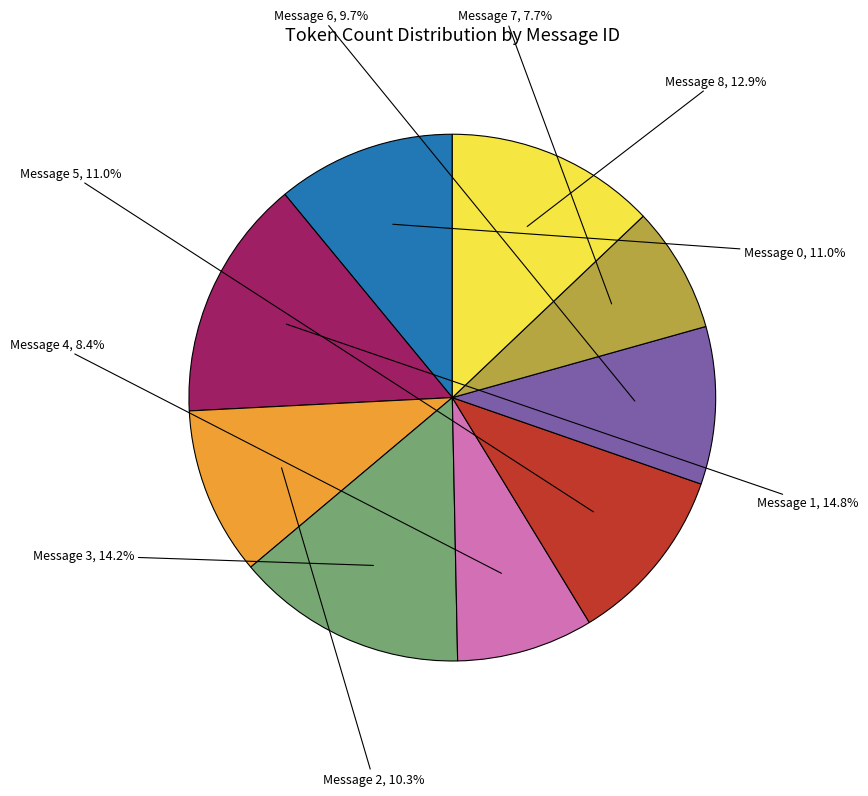

Is there a majority slice in this chart?

No